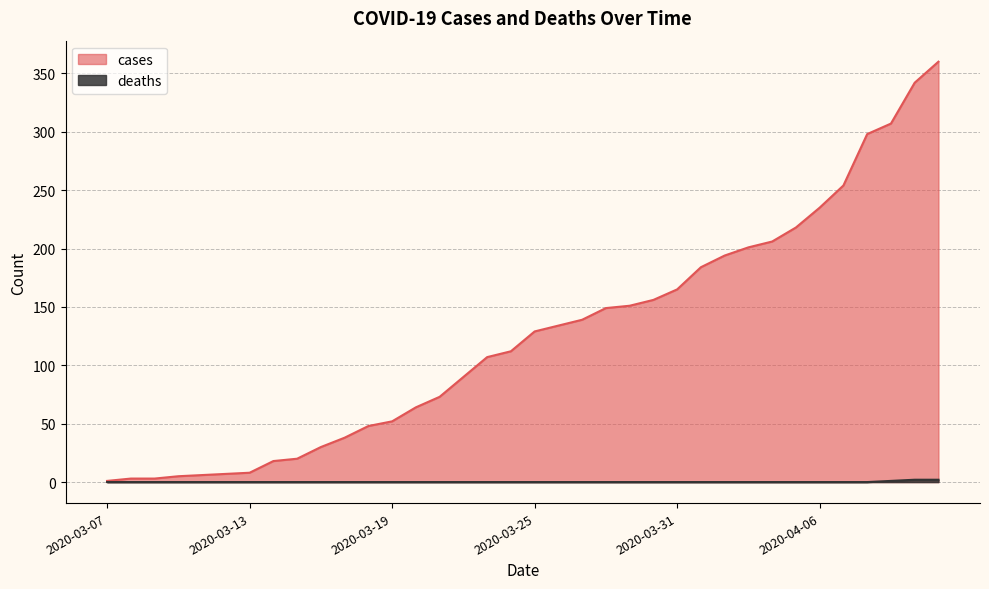

True or false: cases and deaths intersect in this chart.

False